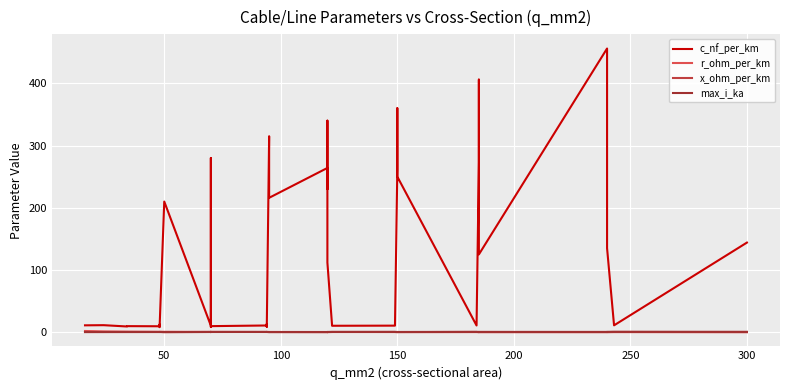

At 300, list the series in order from smallest to largest.

max_i_ka, x_ohm_per_km, r_ohm_per_km, c_nf_per_km